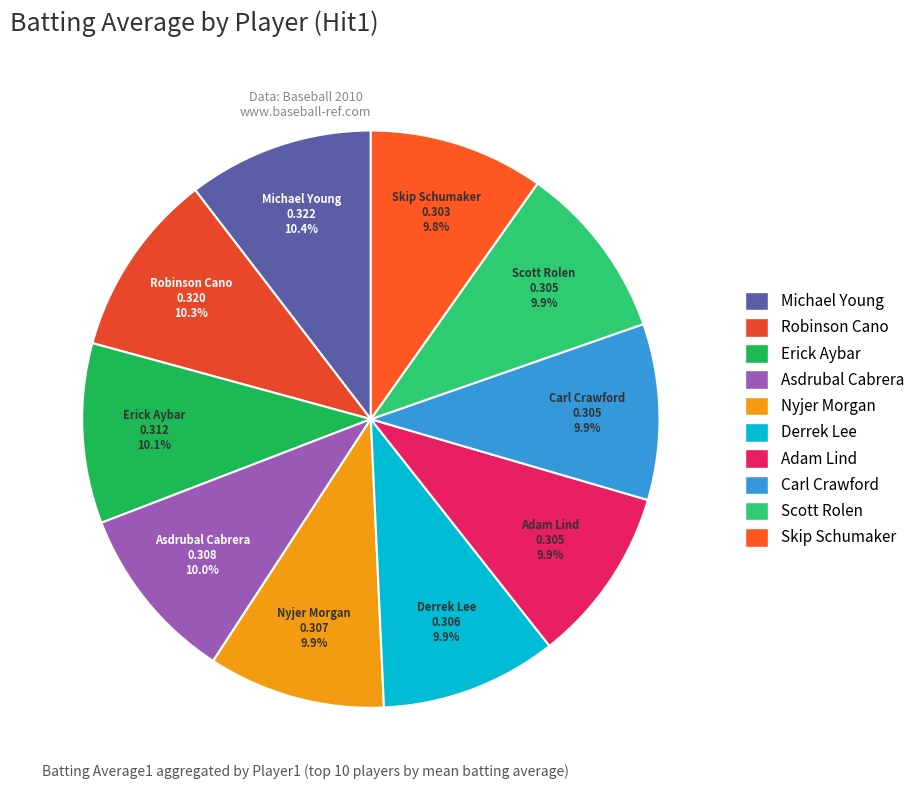

What is the ratio of the value at Scott Rolen to the value at Nyjer Morgan?

1.0